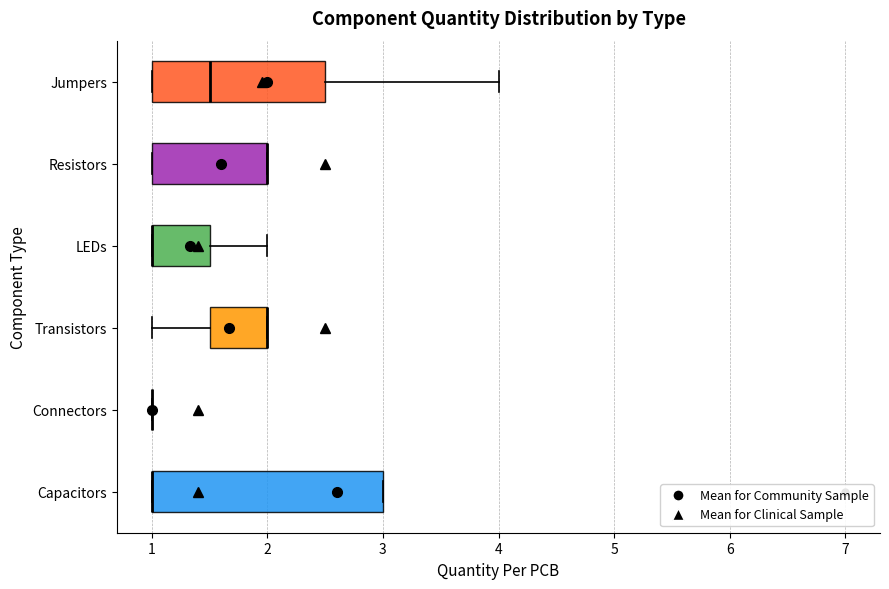

Reading bottom to top, read every box against the x-axis: the position of its median line, the range the box covers, and the ends of its whiskers. The values are not printed on the chart, so give them approximately, as read against the axis.

Capacitors: median 1.0 (drawn on the box's left edge), box 1.0 to 3.0, whiskers 1.0 to 3.0
Connectors: box collapsed to a line at 1.0, whiskers 1.0 to 1.0
Transistors: median 2.0 (drawn on the box's right edge), box 1.5 to 2.0, whiskers 1.0 to 2.0
LEDs: median 1.0 (drawn on the box's left edge), box 1.0 to 1.5, whiskers 1.0 to 2.0
Resistors: median 2.0 (drawn on the box's right edge), box 1.0 to 2.0, whiskers 1.0 to 2.0
Jumpers: median 1.5, box 1.0 to 2.5, whiskers 1.0 to 4.0